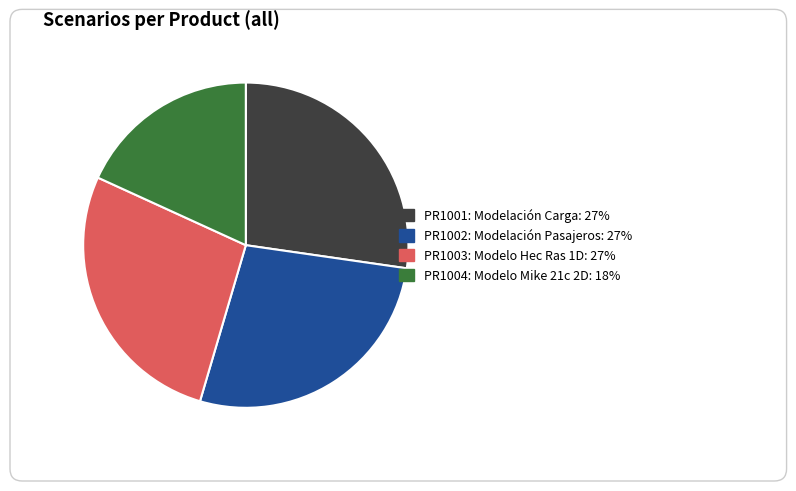

Is there any slice that represents more than half of the pie?

No